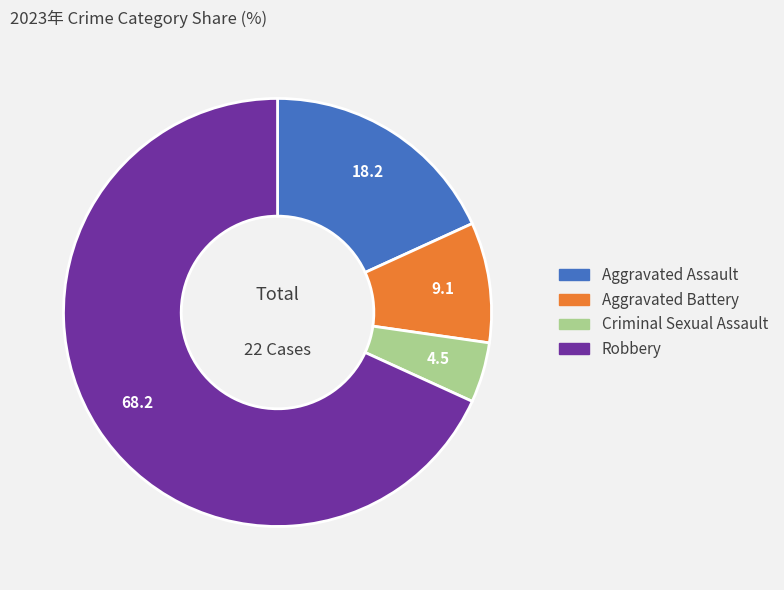

Between Aggravated Battery and Robbery, which is larger?

Robbery